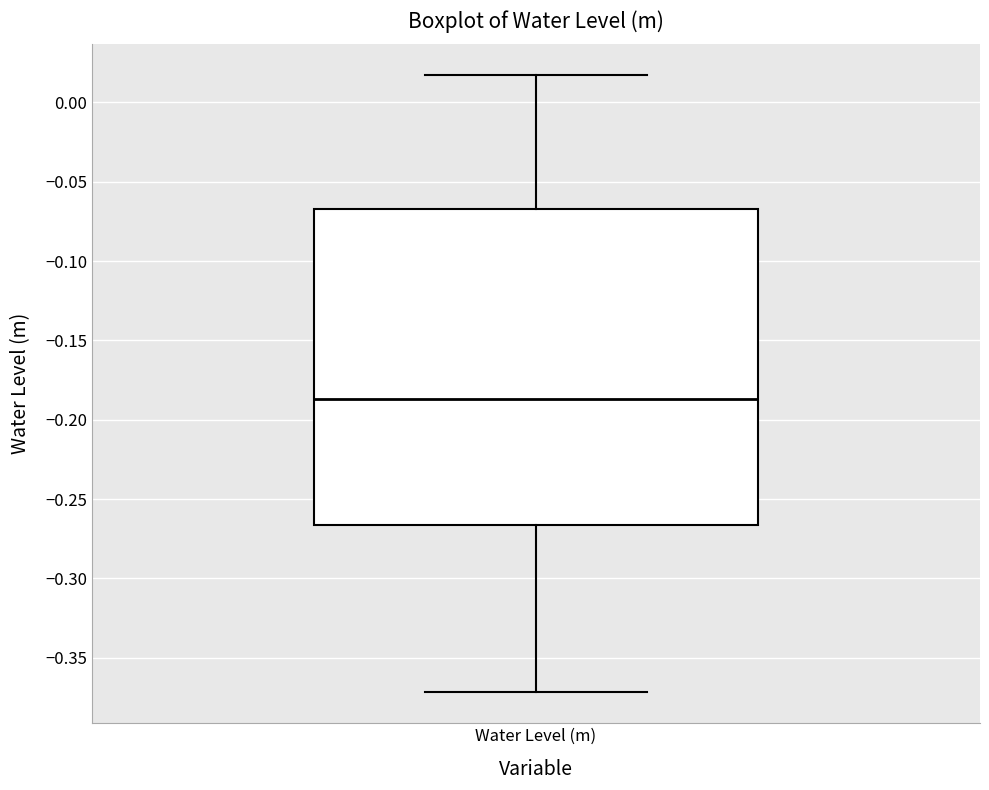

Read this box plot against the y-axis: the position of the median line, the range covered by the box, and the ends of both whiskers. The values are not printed on the chart, so give them approximately, as read against the axis.

median -0.185, box -0.265 to -0.065, whiskers -0.370 to 0.015